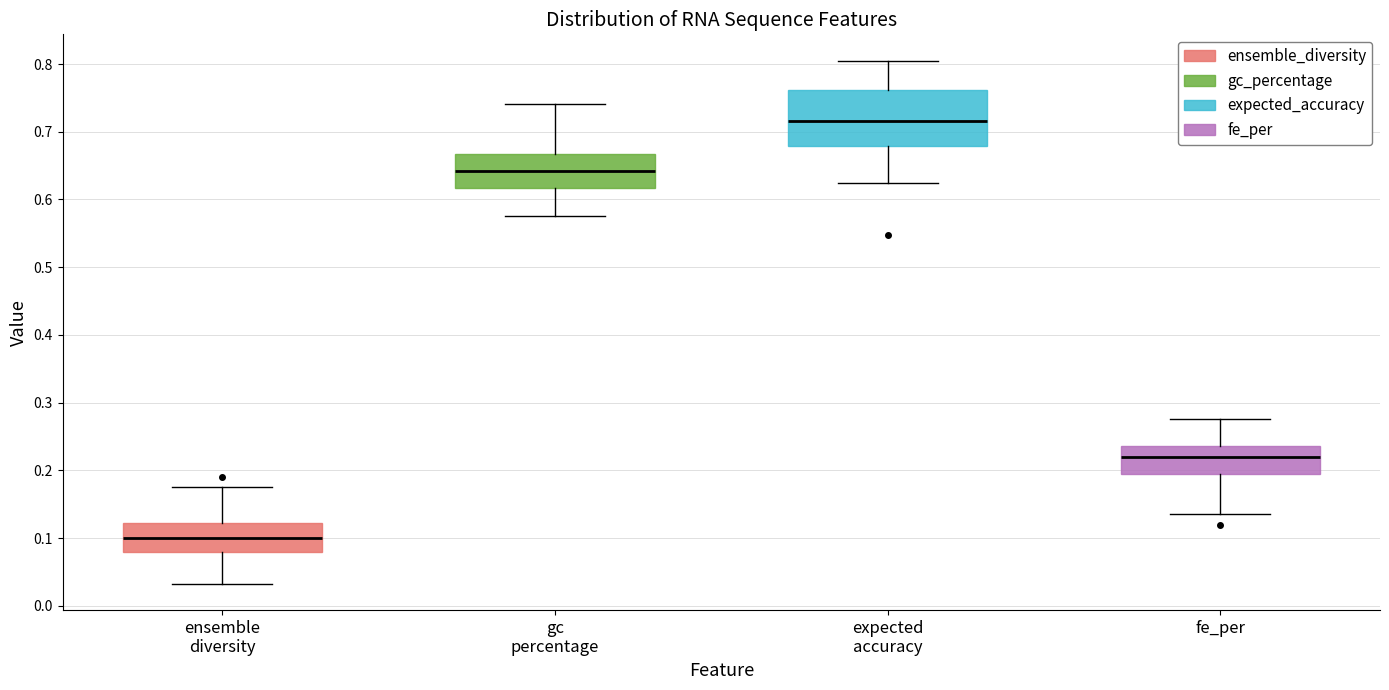

Where does the upper whisker of the box for fe_per end on the y-axis? The values are not printed on the chart, so give them approximately, as read against the axis.

0.28